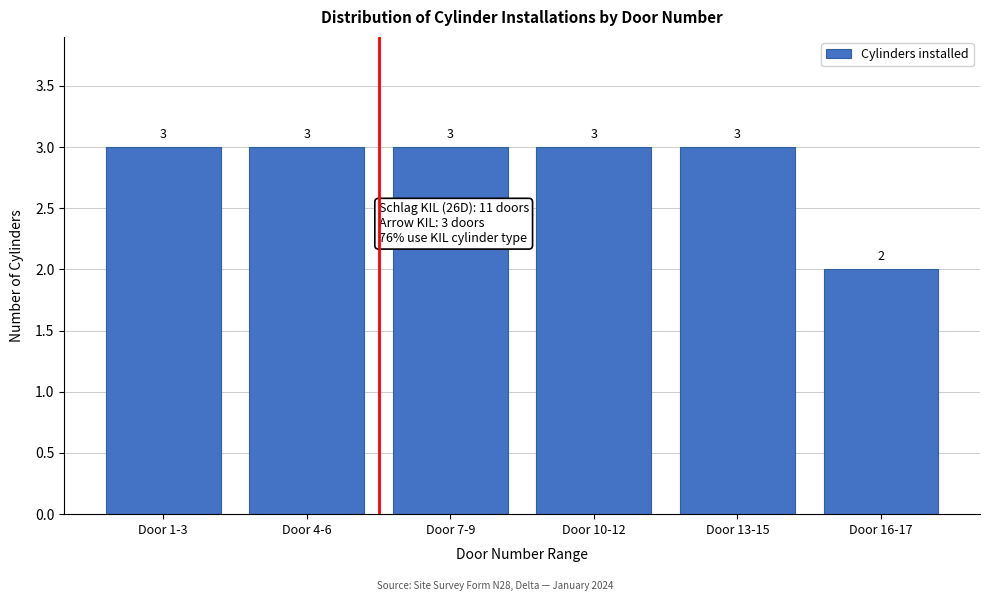

Reading left to right, what are all the values shown in this chart?

Door 1-3=3	Door 4-6=3	Door 7-9=3	Door 10-12=3	Door 13-15=3	Door 16-17=2